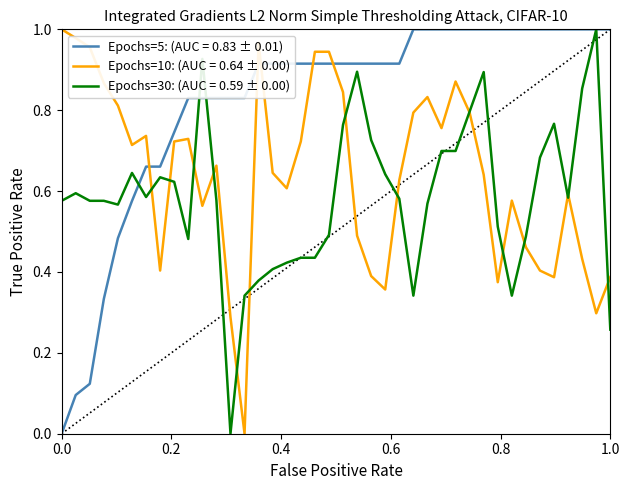

How many lines are shown in the chart?

3